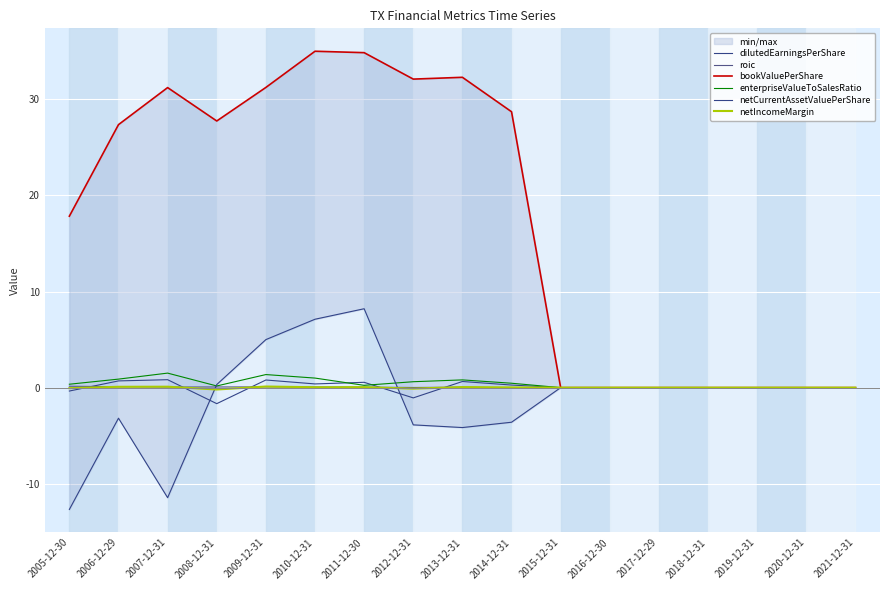

How many data points in netIncomeMargin are less than 0?

3